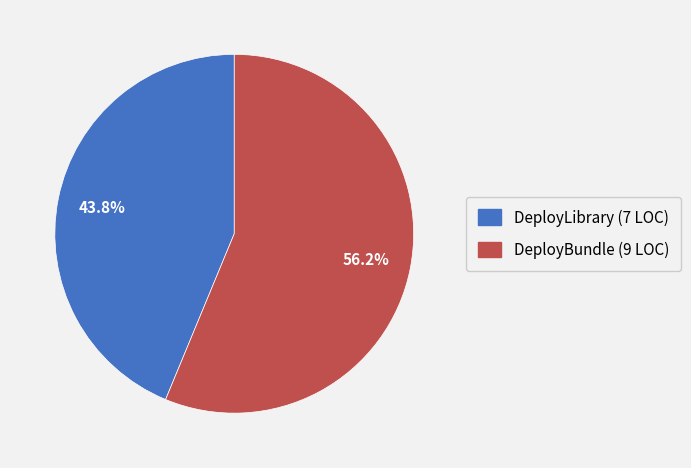

To the nearest percent, what portion does DeployBundle represent?

56%